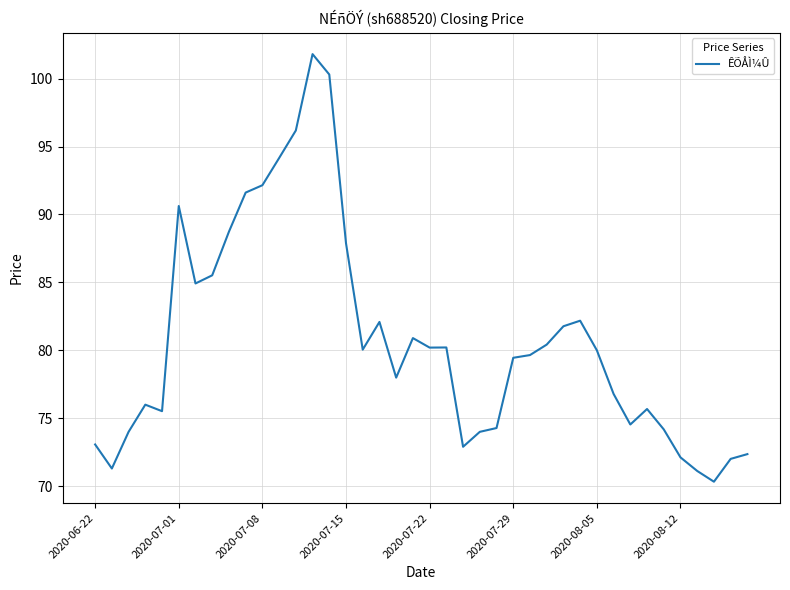

What is the sum of all values?

3229.0